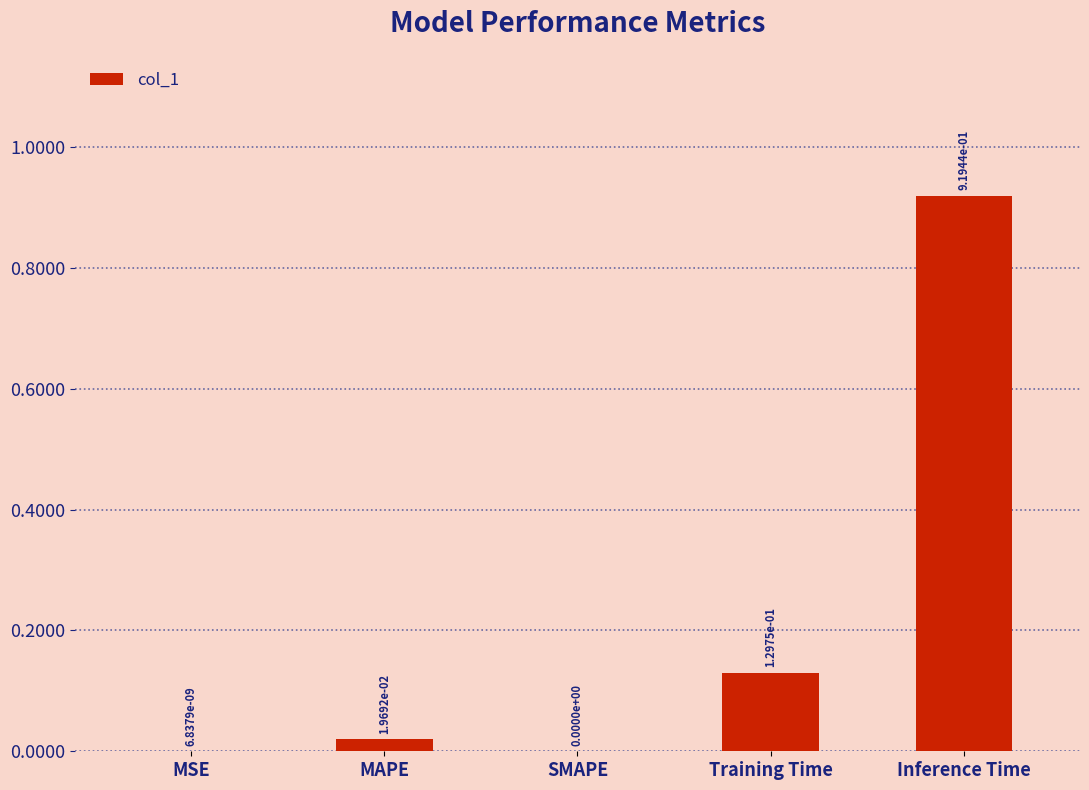

True or false: the data shows 0.2 at Training Time.

False